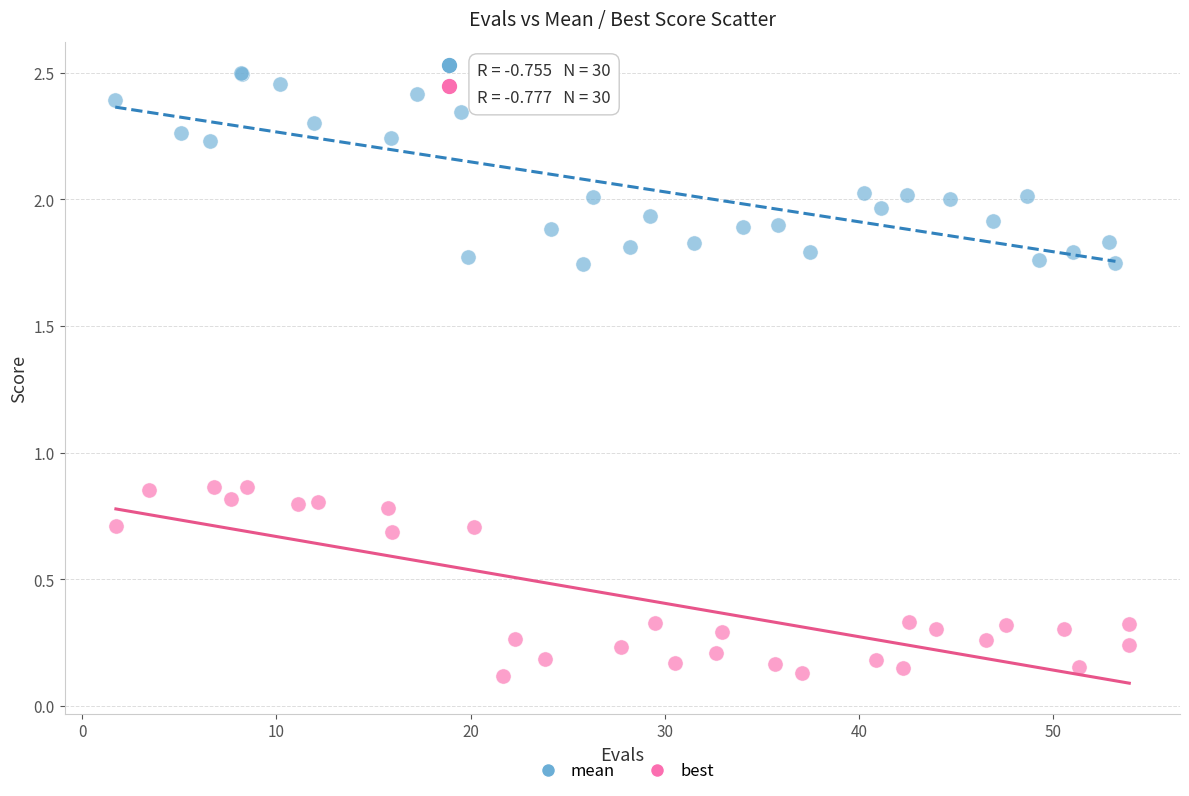

What are all the series names shown in the legend?

mean, best